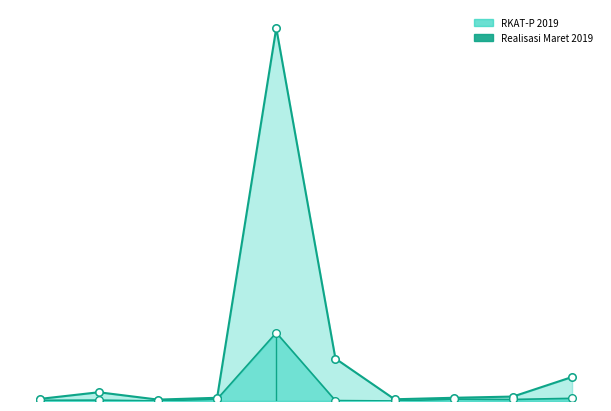

What are all the series names shown in the legend?

RKAT-P 2019, Realisasi Maret 2019